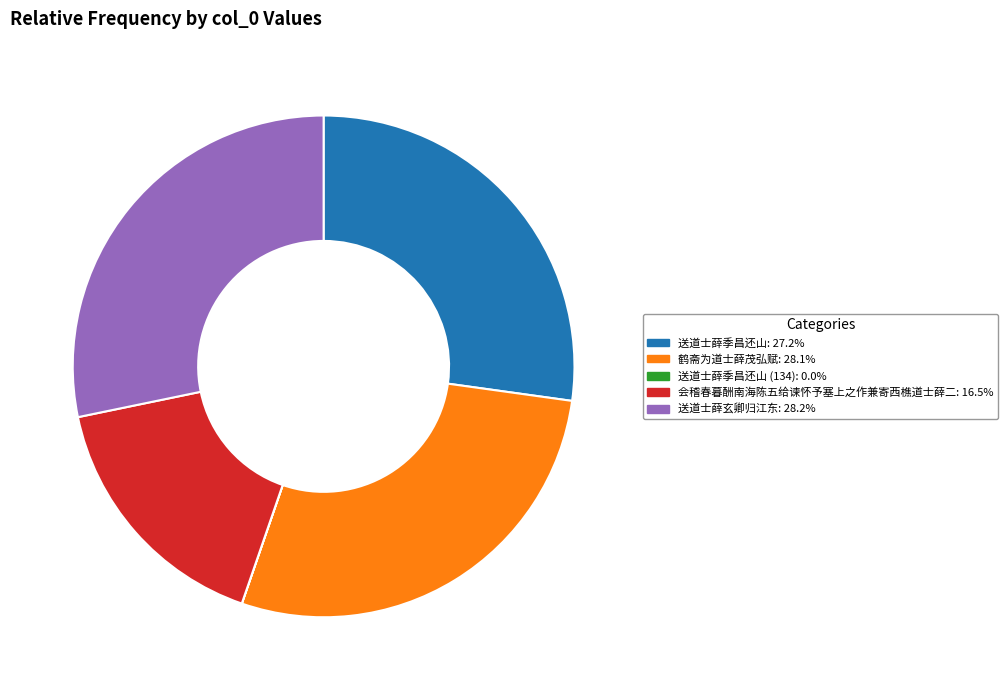

Is there a majority slice in this chart?

No